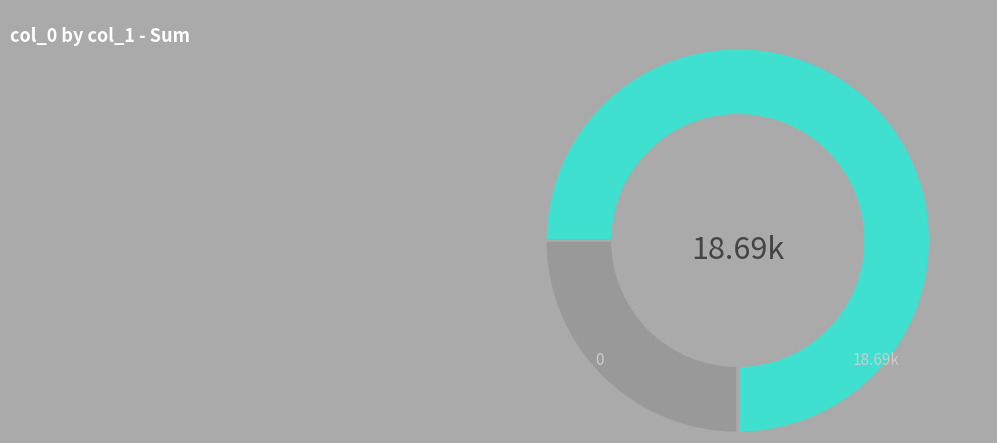

Does any single category account for the majority?

Yes